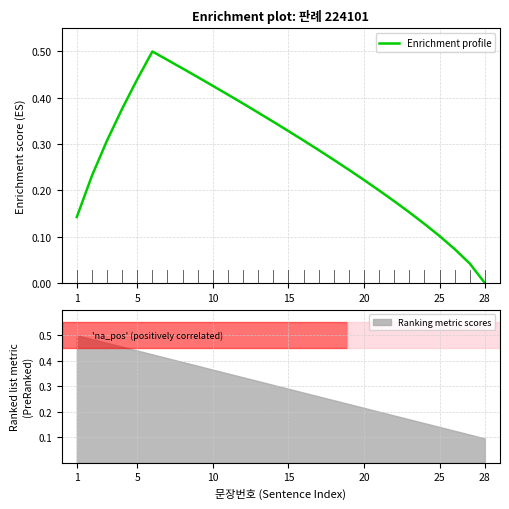

Which category has the lowest value in the Enrichment profile series?

28